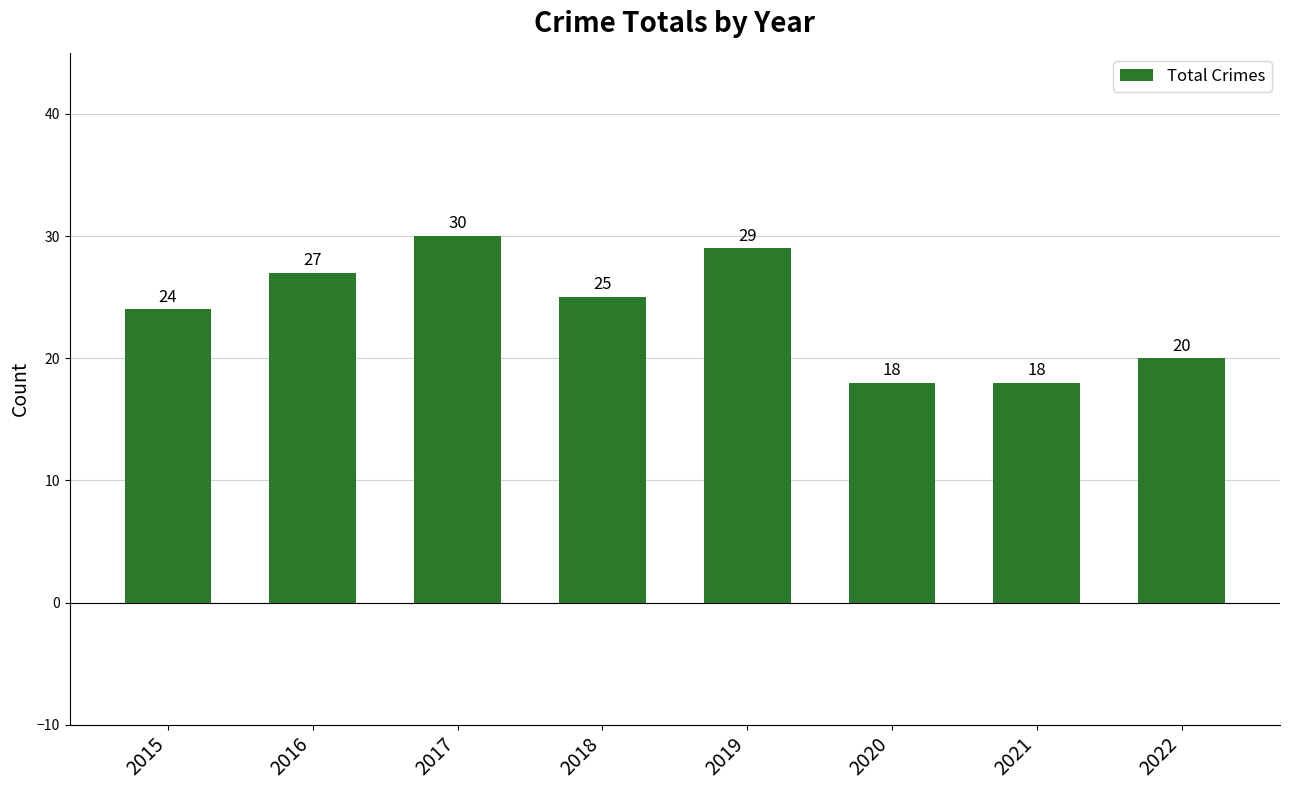

The chart shows a value of 30 at 2017. True or false?

True